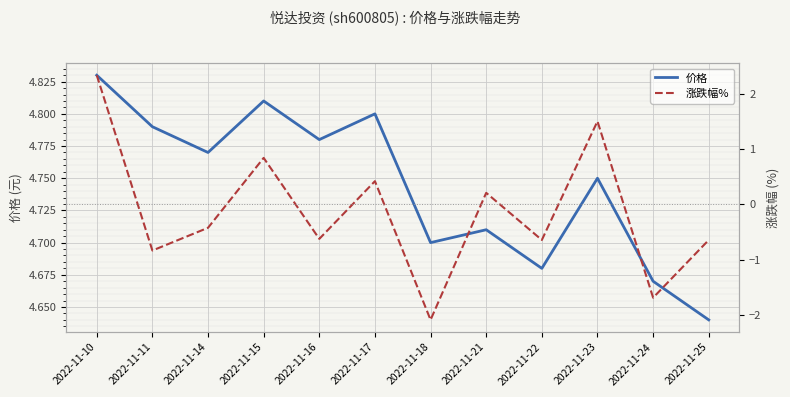

How many data points does each series have?

12